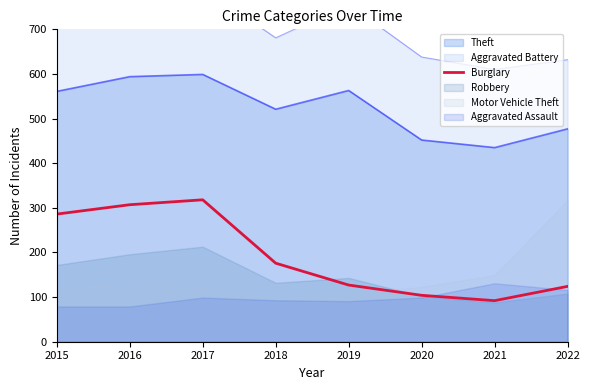

Reading left to right, what are all the values shown in this chart?

286	307	318	176	127	104	92	124